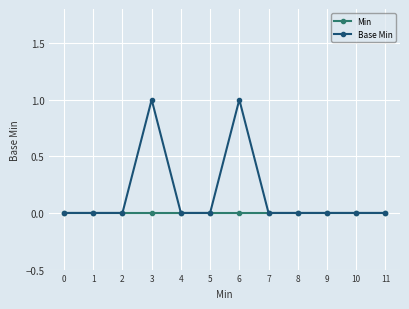

Which series has the widest spread of values?

Base Min